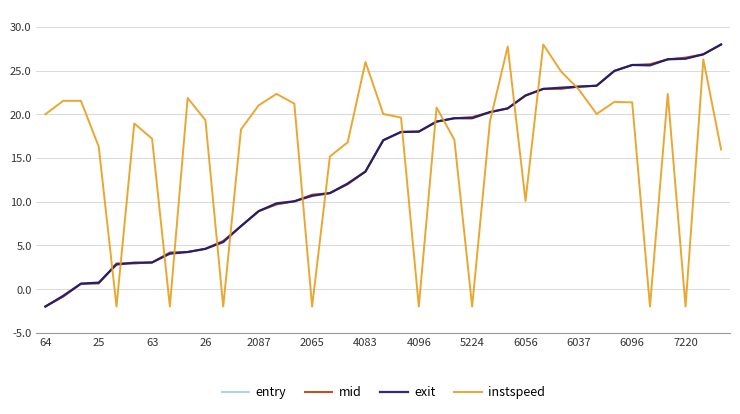

Which series has the largest total across all categories?

instspeed